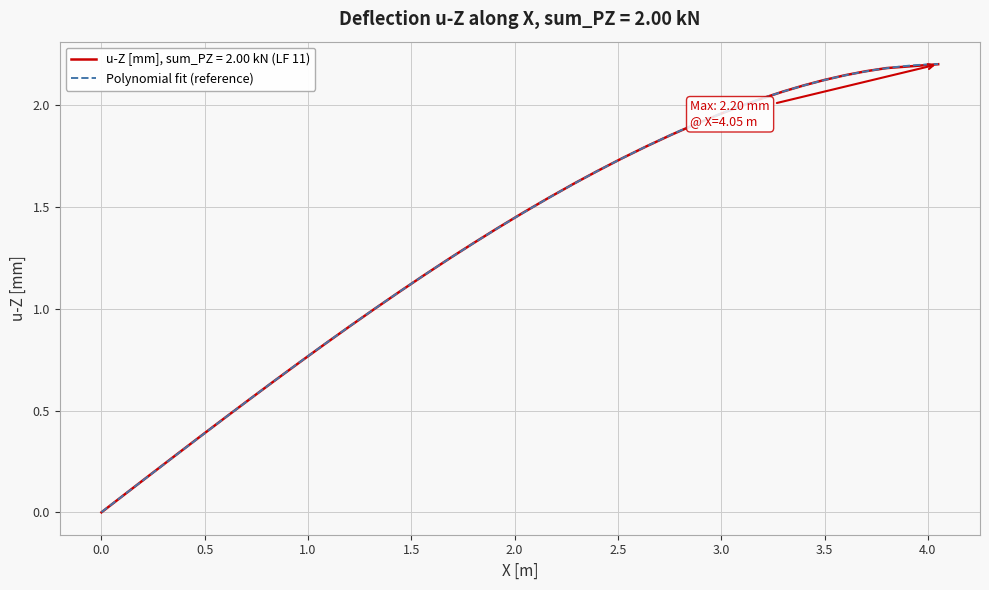

The chart shows a value of 2.3 at 25. True or false?

False